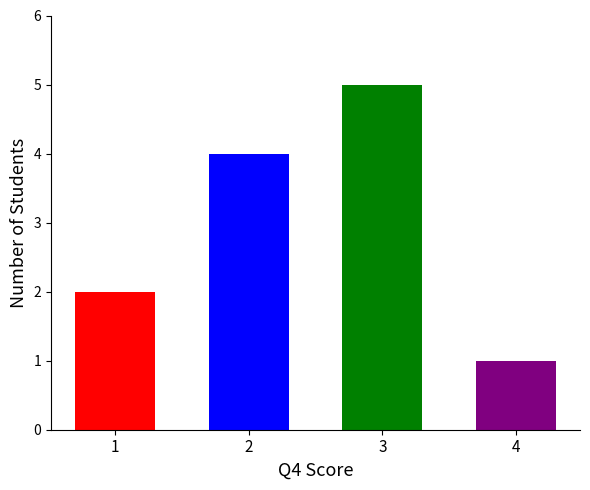

Count the number of categories in the chart.

4